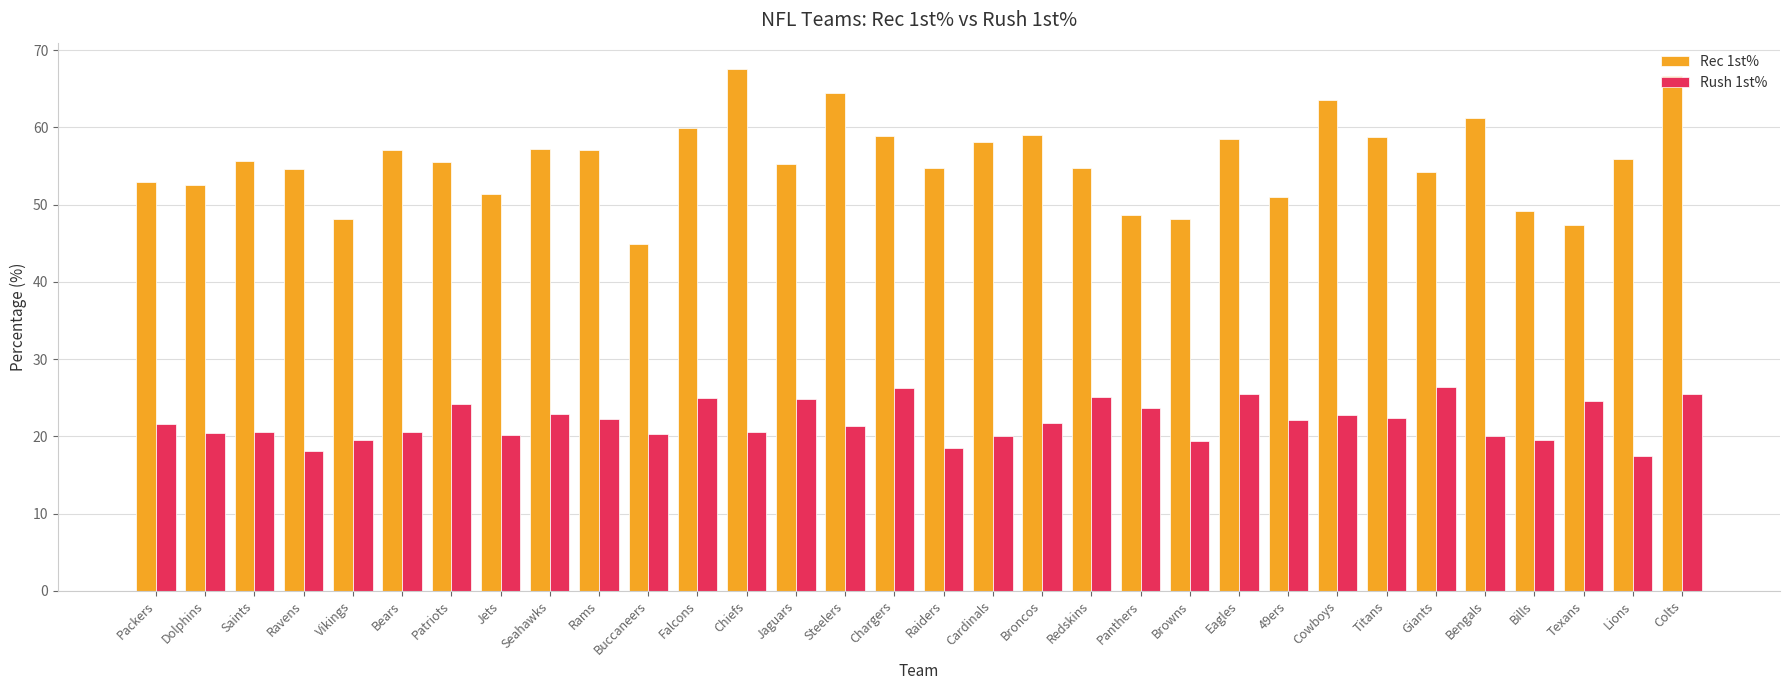

Read the Rec 1st% value at Browns.

48.1